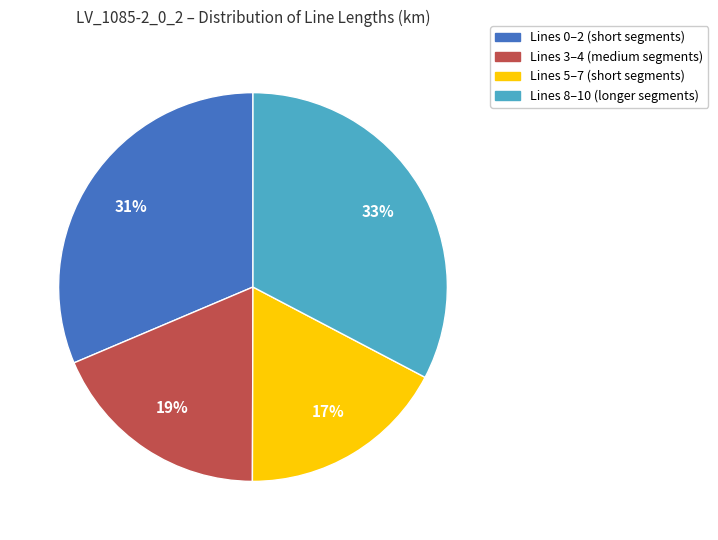

Is there a majority slice in this chart?

No